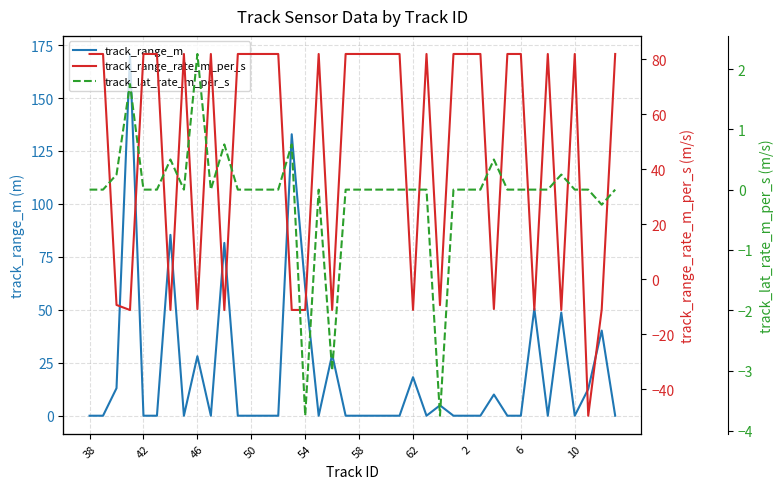

List the series in order of their peak value, lowest first.

track_lat_rate_m_per_s, track_range_rate_m_per_s, track_range_m